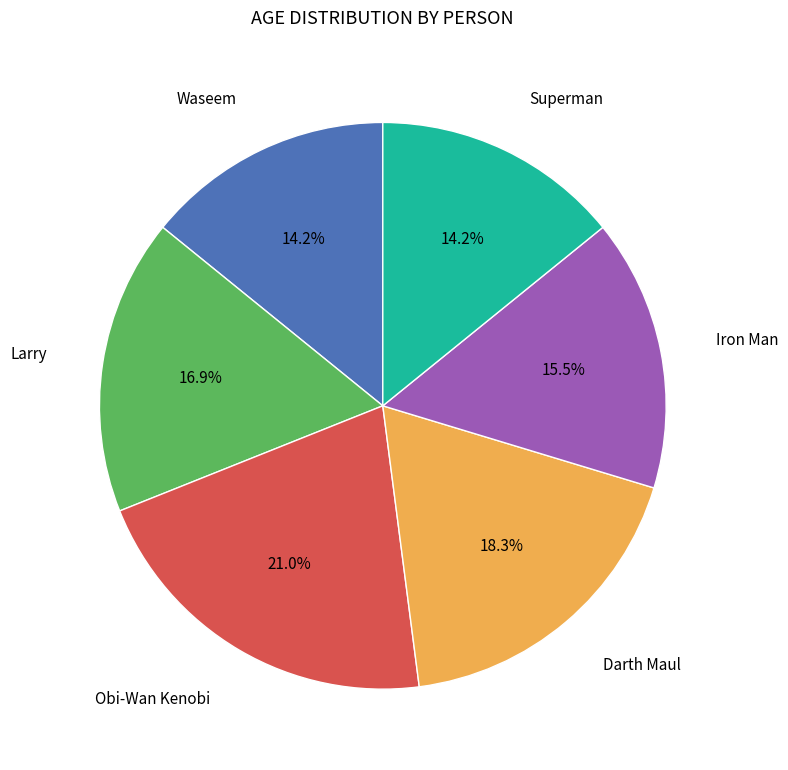

Is there a majority slice in this chart?

No